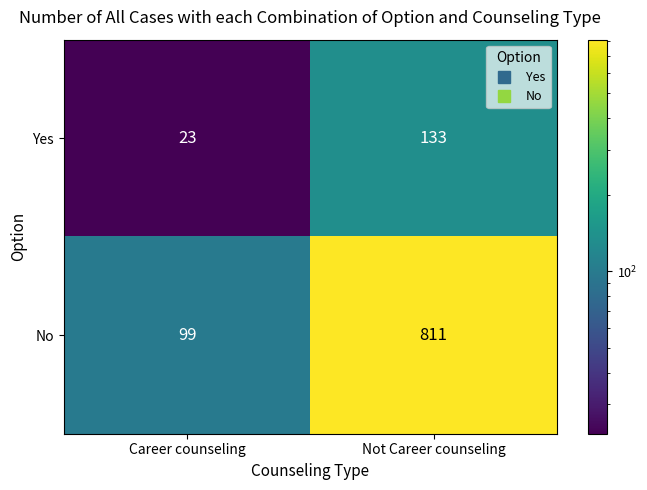

What is the difference between the highest and lowest values at Not Career counseling?

678